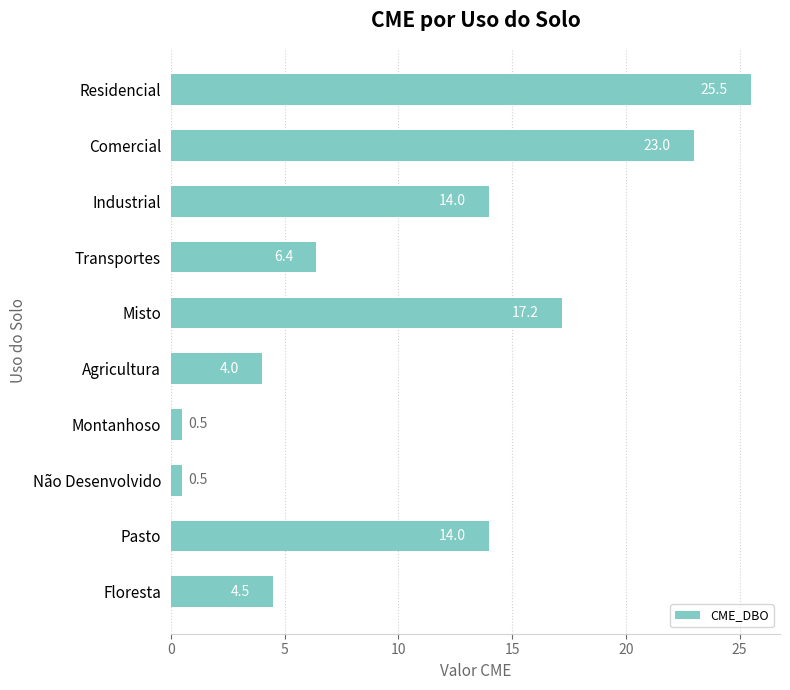

Reading bottom to top, what are all the values shown in this chart?

Floresta=4.5	Pasto=14.0	Não Desenvolvido=0.5	Montanhoso=0.5	Agricultura=4.0	Misto=17.2	Transportes=6.4	Industrial=14.0	Comercial=23.0	Residencial=25.5